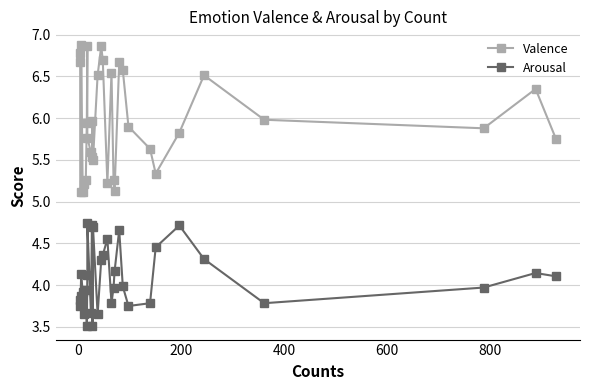

True or false: Valence and Arousal cross at least once.

False